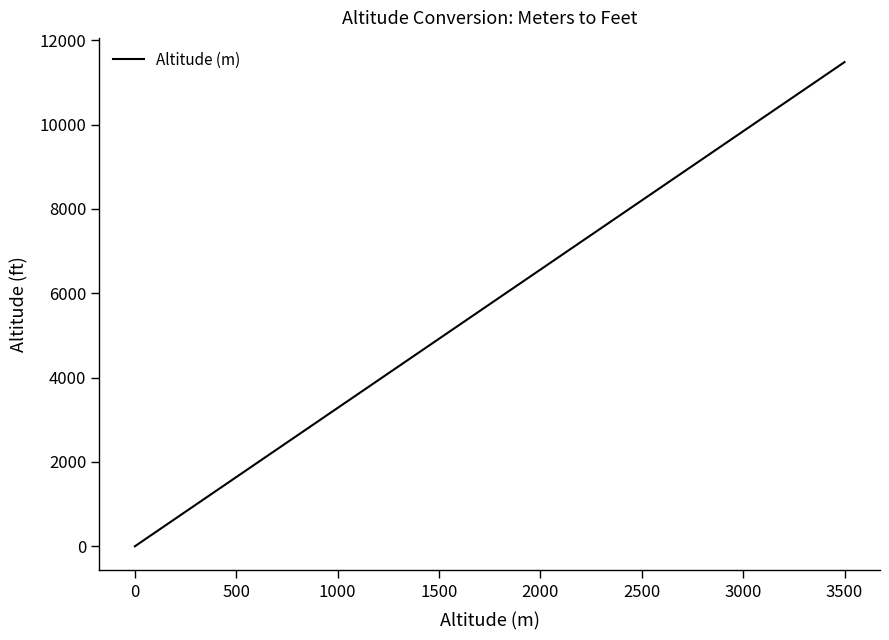

What is the greatest value displayed?

11482.9